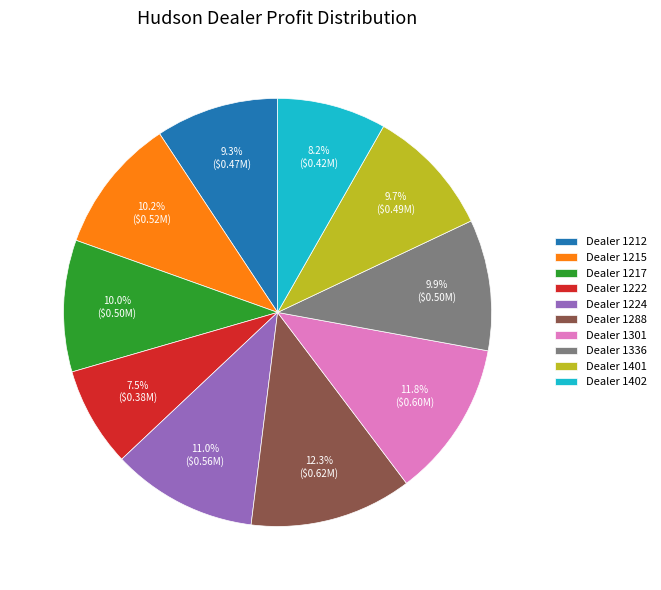

How many segments does this pie chart have?

10